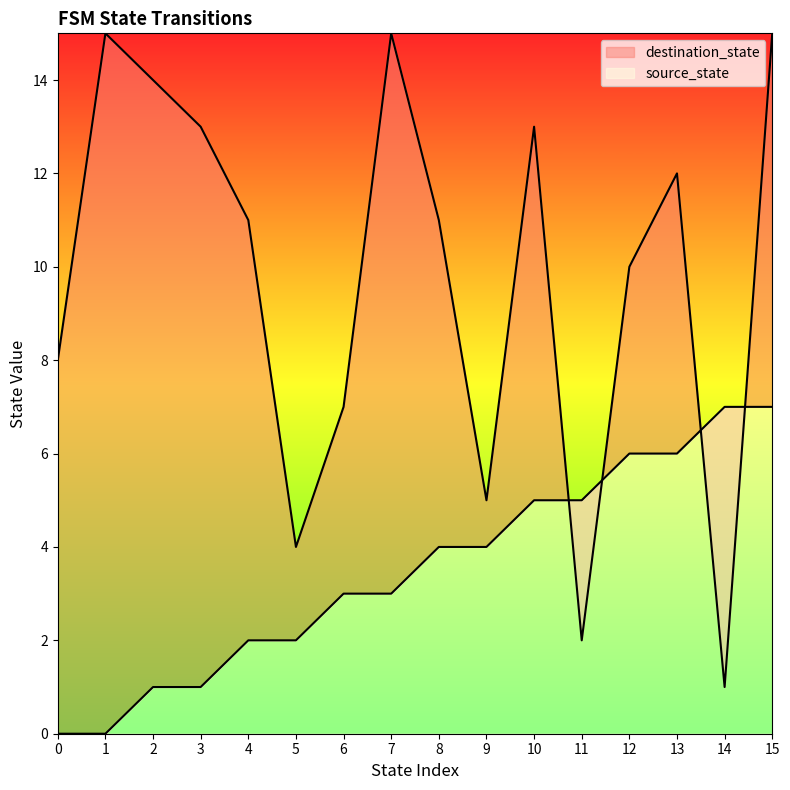

How many times do source_state and destination_state cross each other?

4